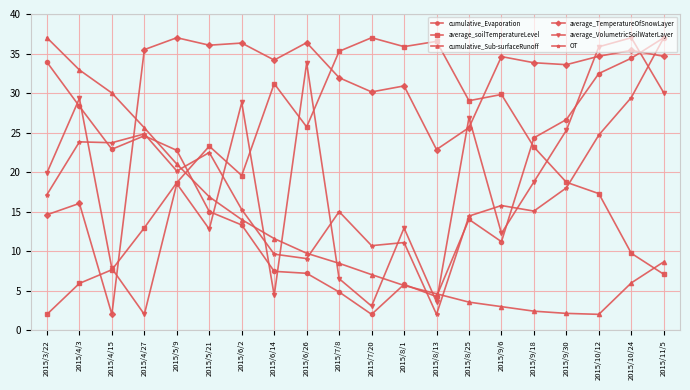

What is the label of the 20th point from the left?

2015/11/5